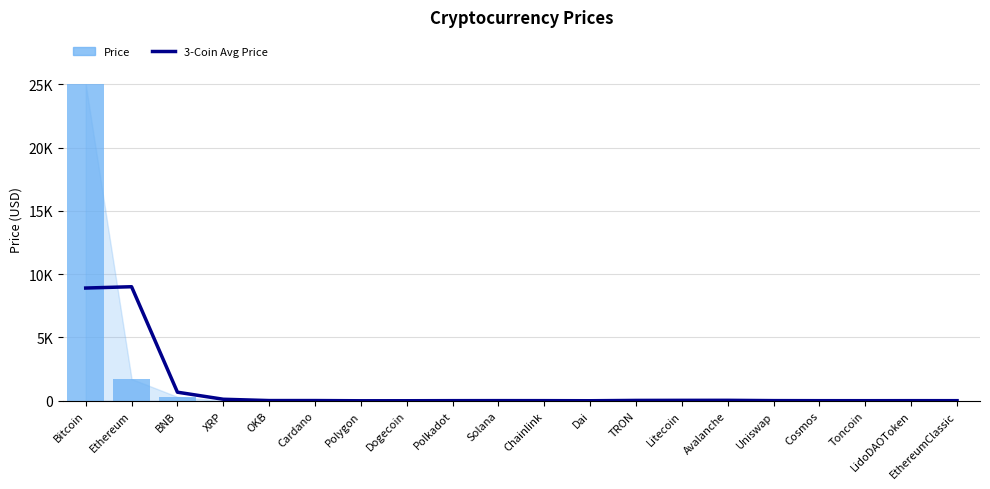

At how many categories does at least one series exceed 21932?

1